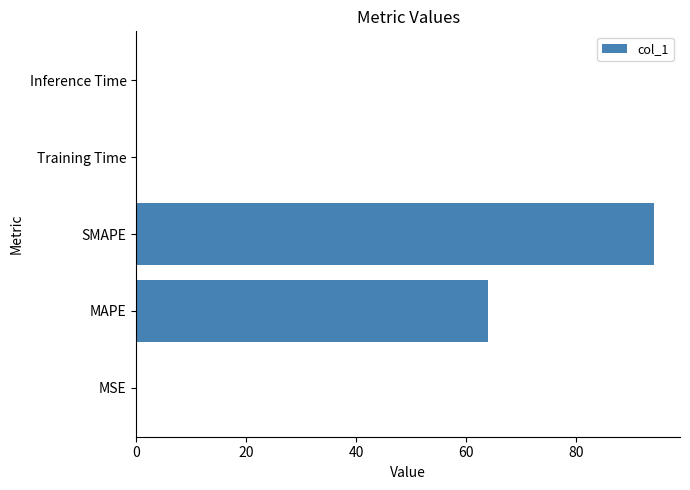

Between MAPE and Training Time, which is larger?

MAPE